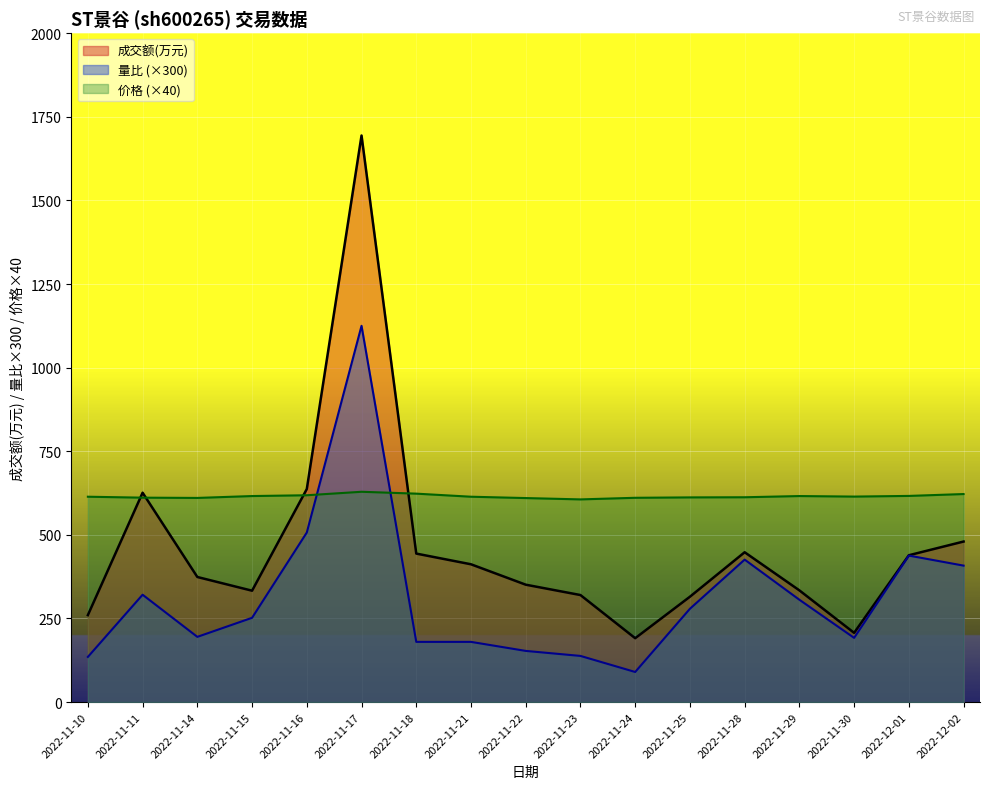

Which series has the largest total across all categories?

价格 (×40)